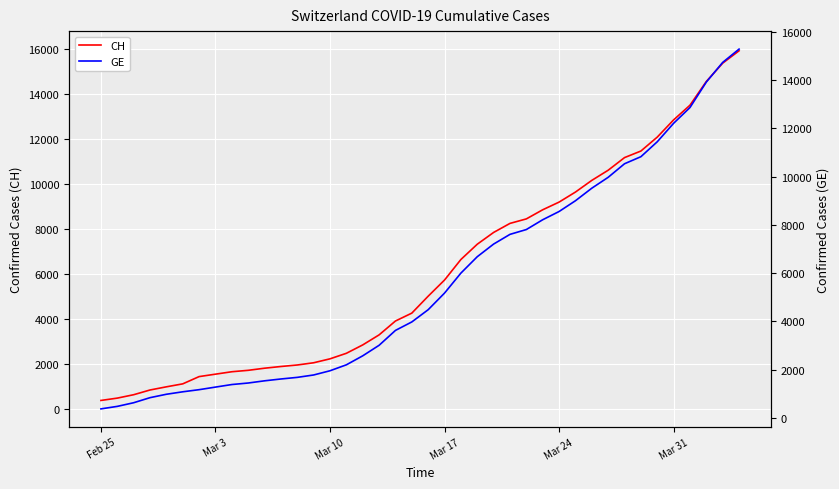

Is this an area chart (filled region under the line)?

No